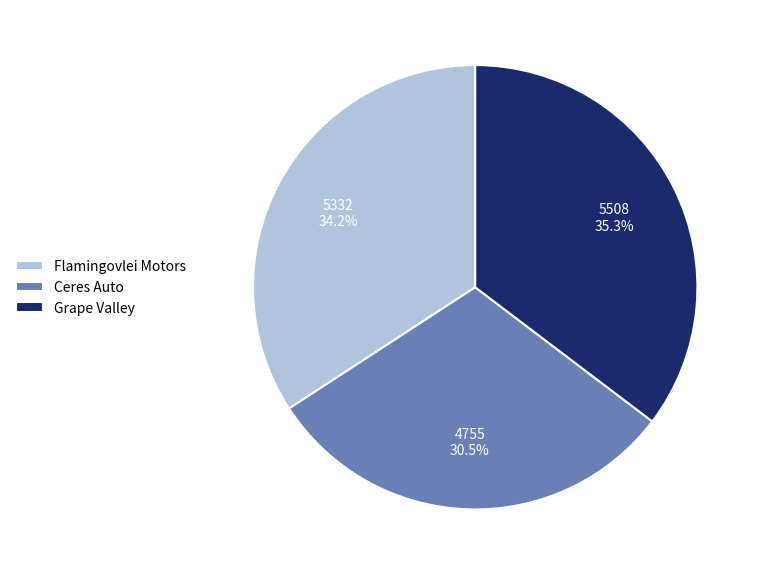

What is the ratio of the value at Ceres Auto to the value at Flamingovlei Motors?

0.9